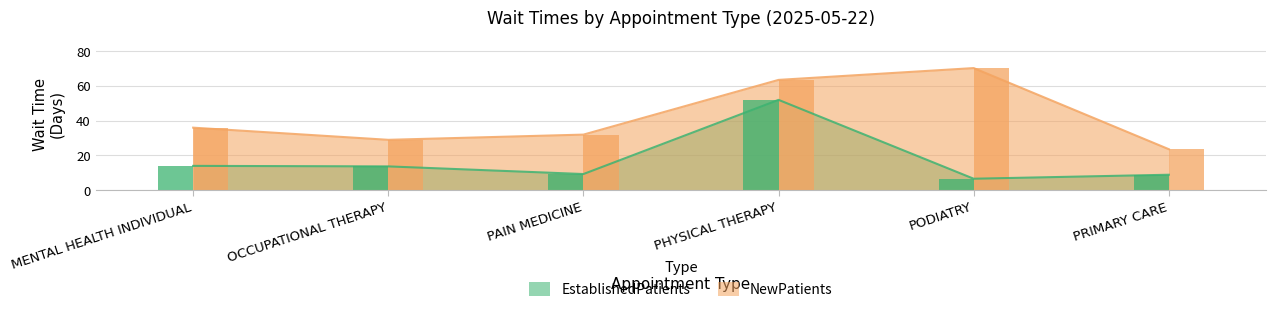

What are all the series names shown in the legend?

EstablishedPatients, NewPatients